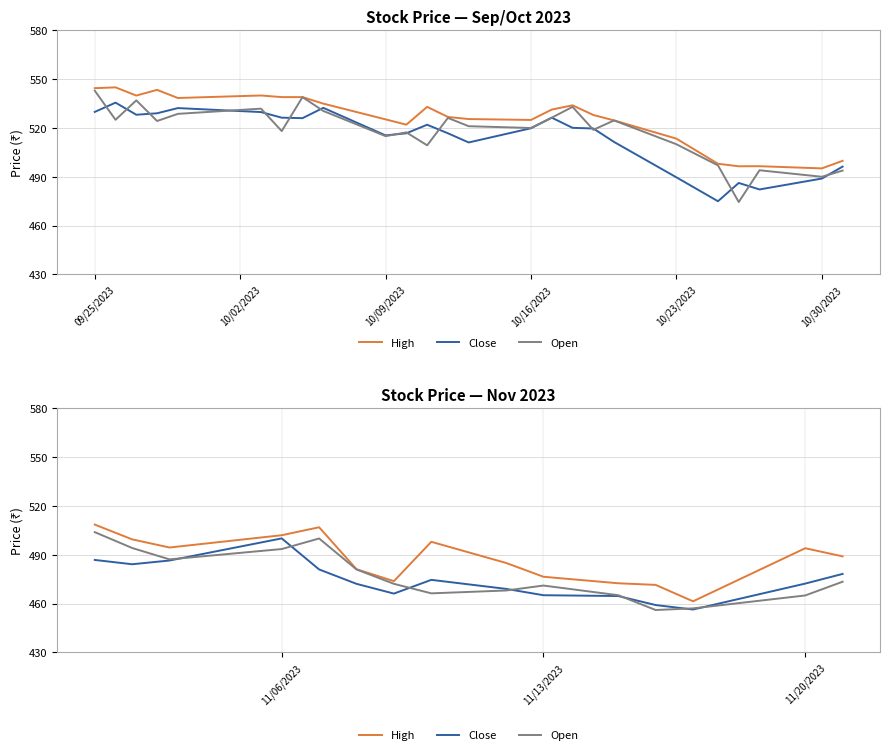

True or false: Close has a value of 716.0 at 10/09/2023.

False